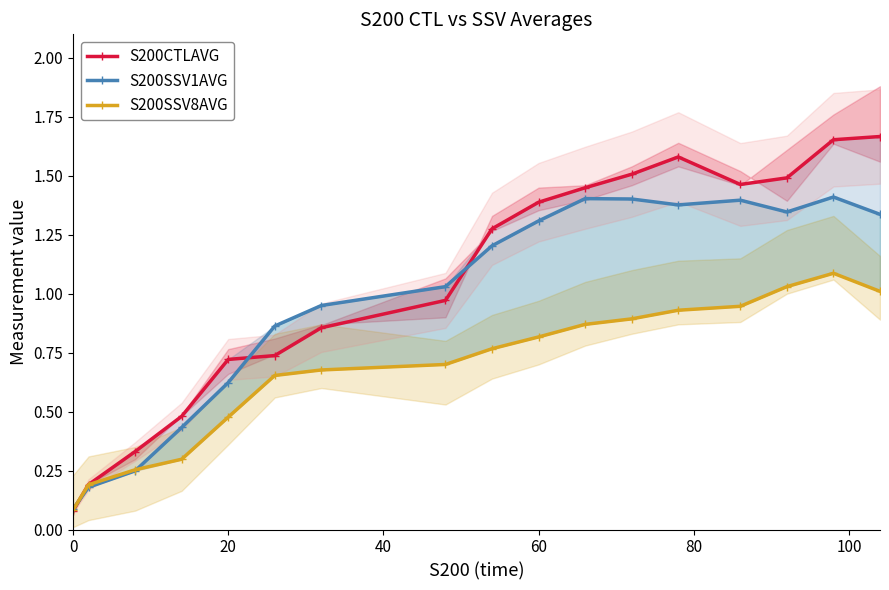

How many data points in S200SSV1AVG are above 1?

10